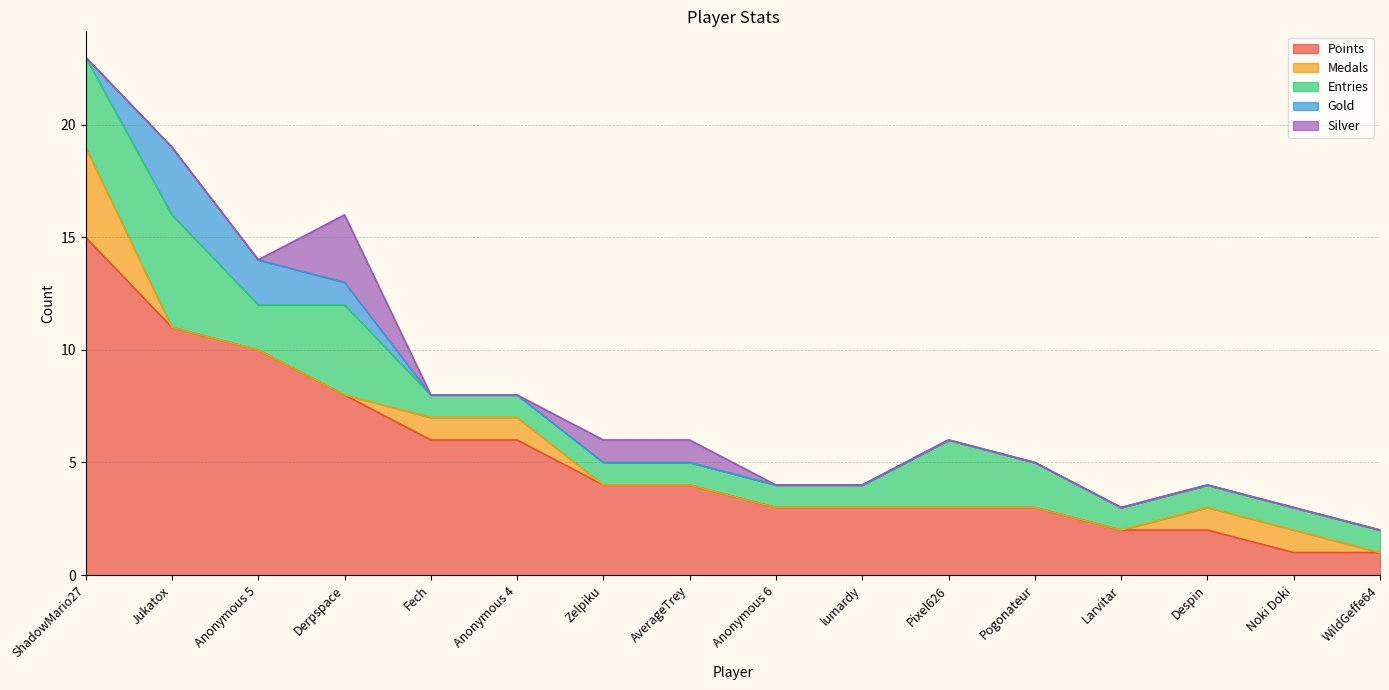

Which series has the largest total across all categories?

Points